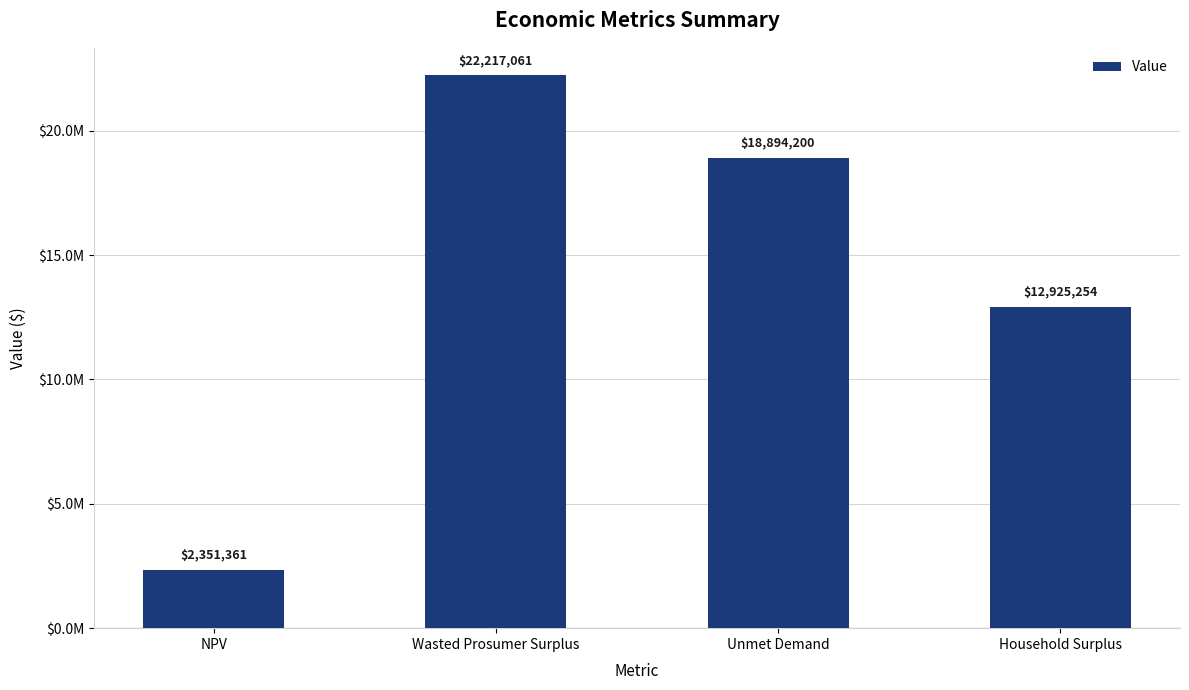

Does the chart contain any negative values?

No